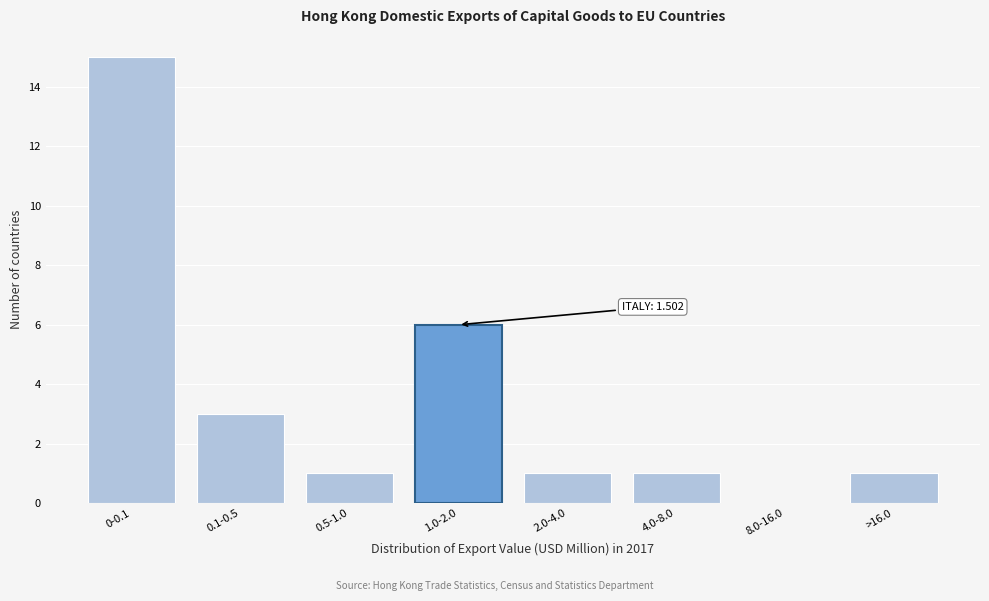

Reading left to right, transcribe all the data shown in this chart.

0-0.1=15	0.1-0.5=3	0.5-1.0=1	1.0-2.0=6	2.0-4.0=1	4.0-8.0=1	8.0-16.0=0	>16.0=1